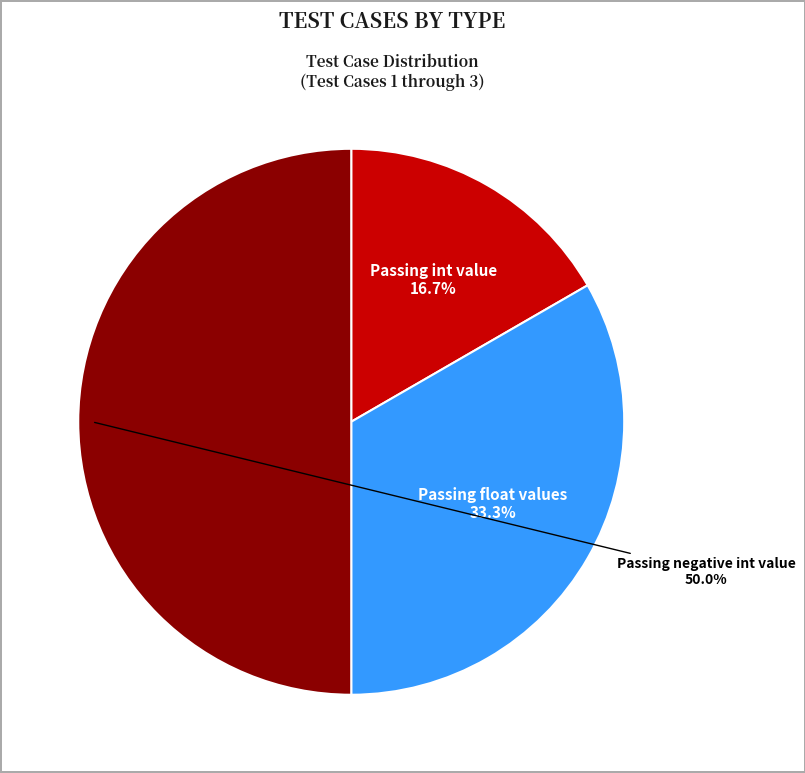

True or false: Passing float values accounts for 33% of the total.

True